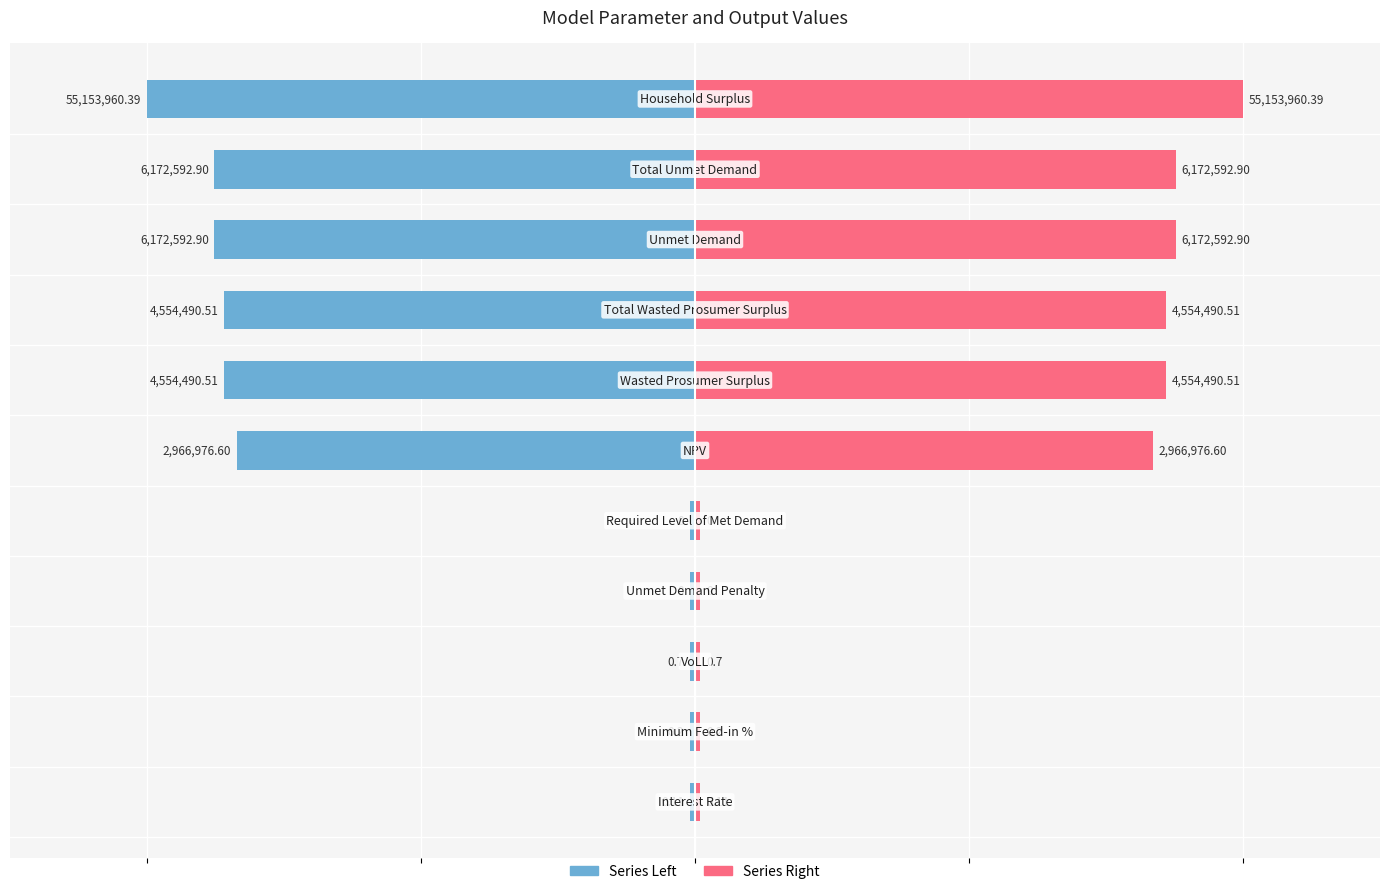

How many data points does each series have?

11